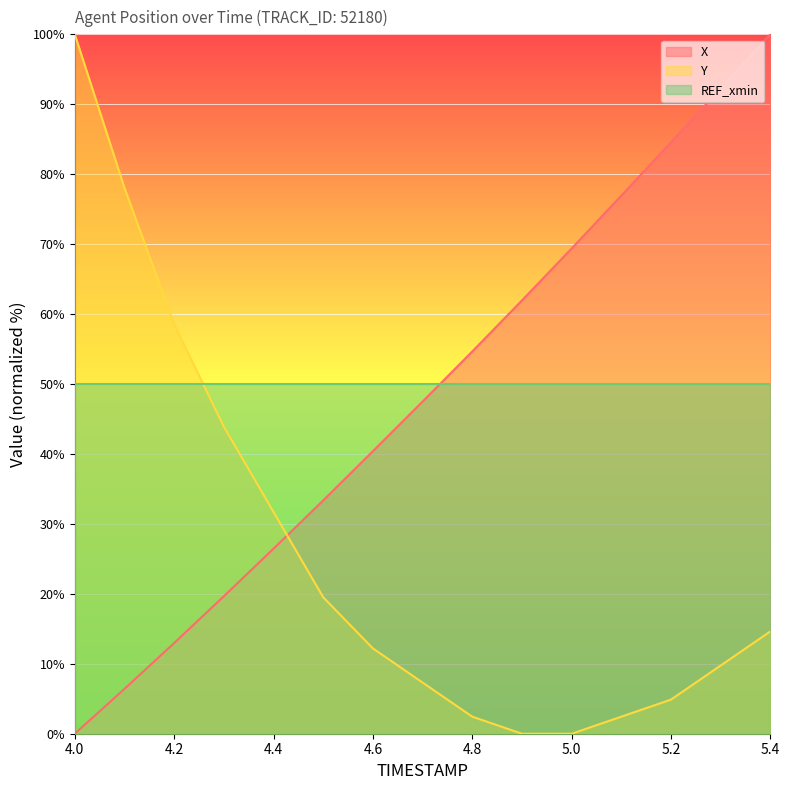

True or false: Y and X cross at least once.

True